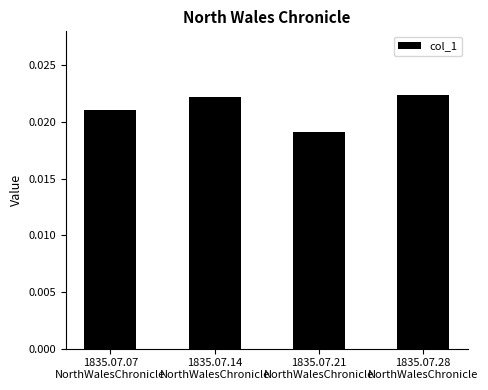

Count the values in the range 0 to 1.

4